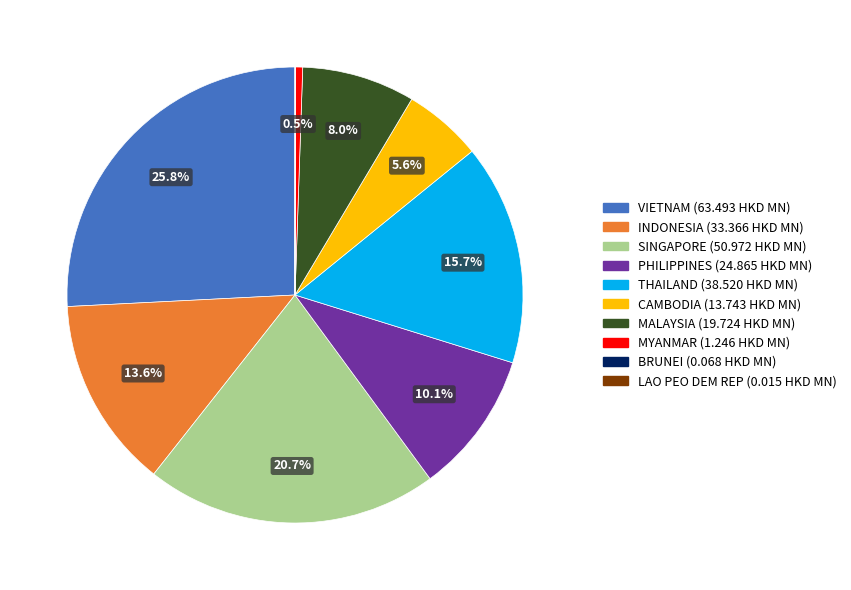

Is there any slice that represents more than half of the pie?

No